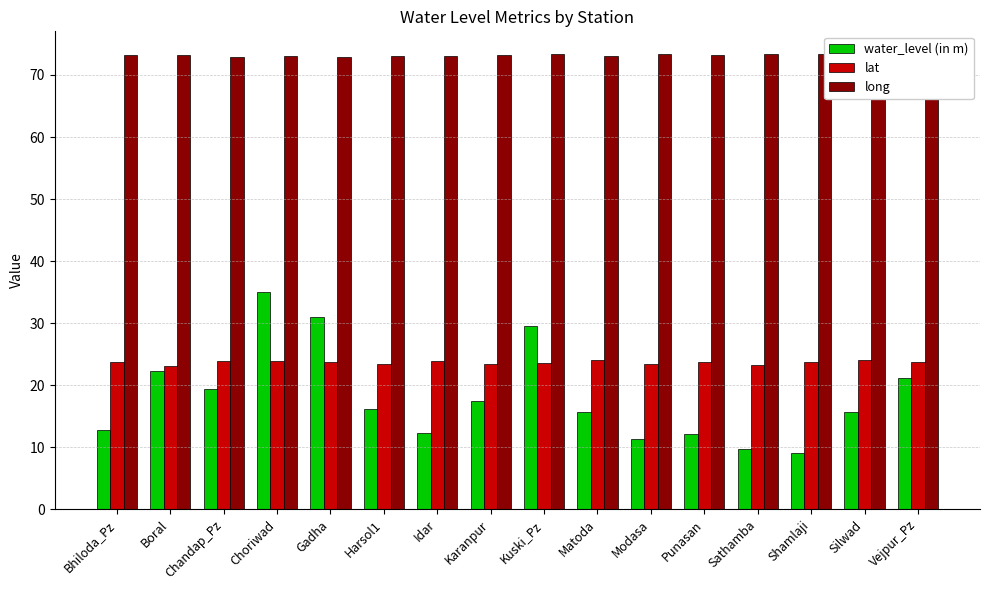

The value of lat at Silwad is 6.2. True or false?

False